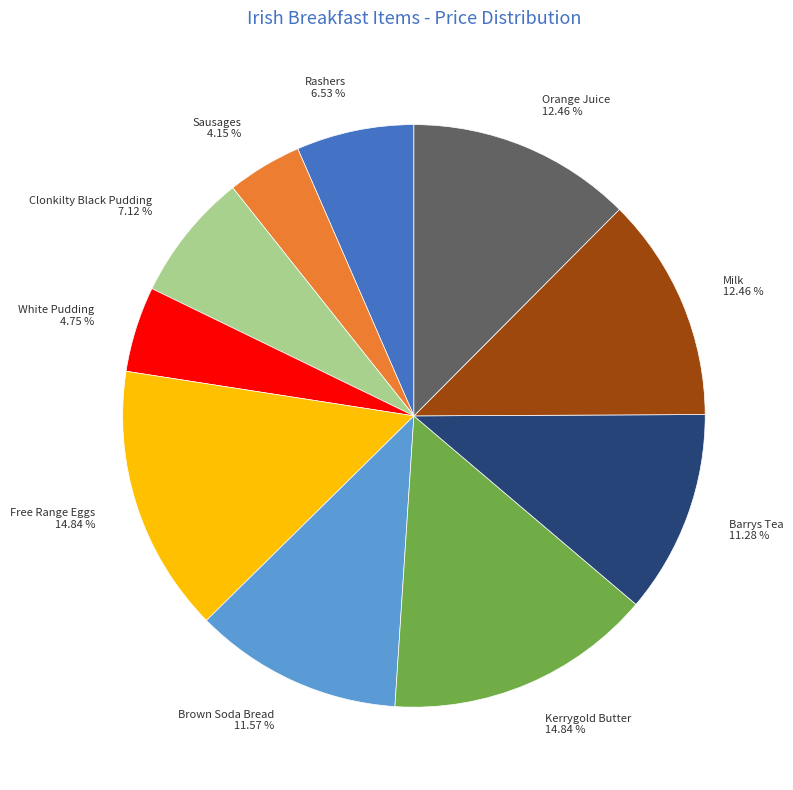

Combined, do Clonkilty Black Pudding and Orange Juice account for over 50%?

No